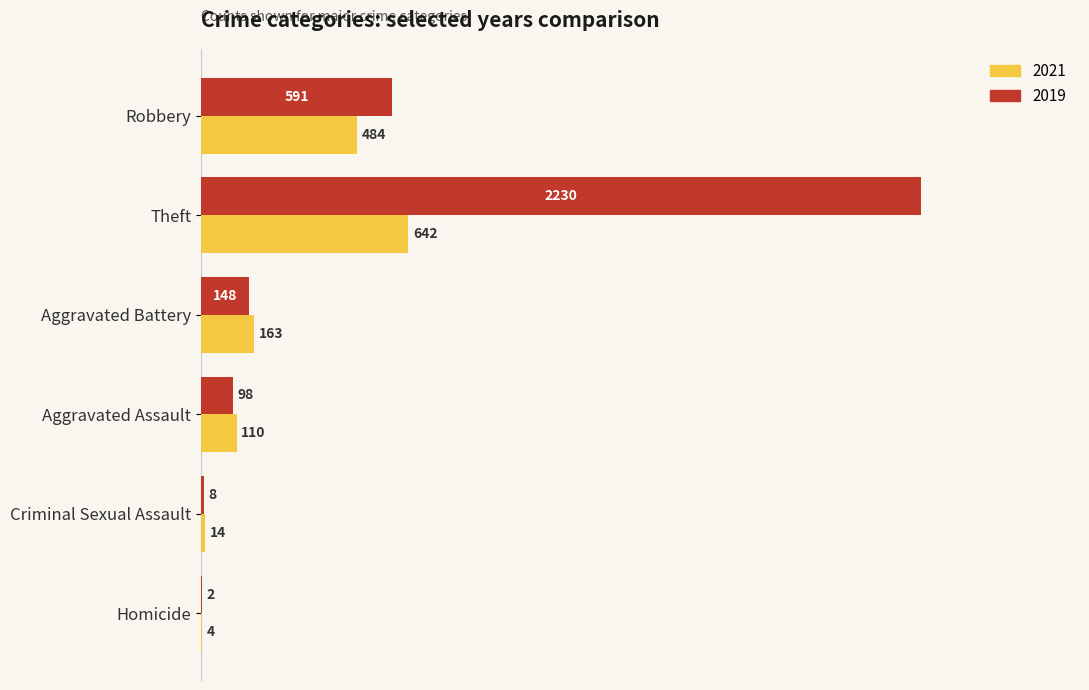

Where is 2019 nearest to the value 1116?

Robbery